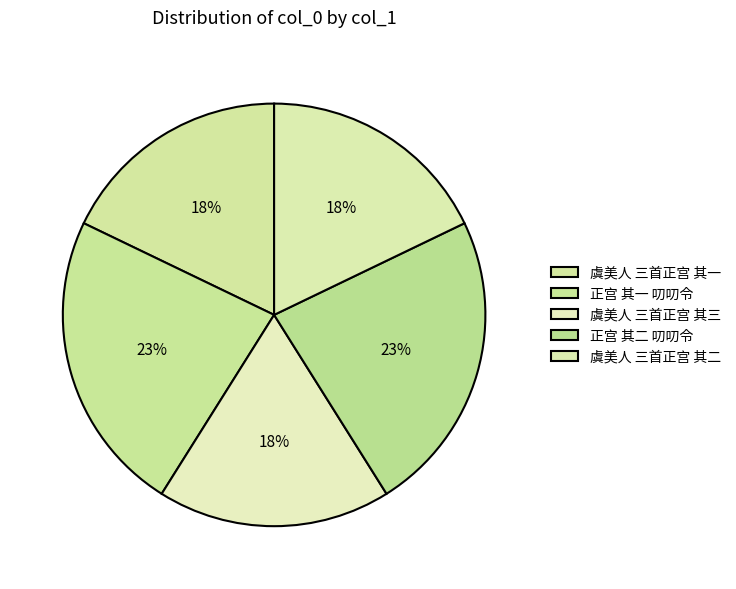

How many slices are in this pie chart?

5